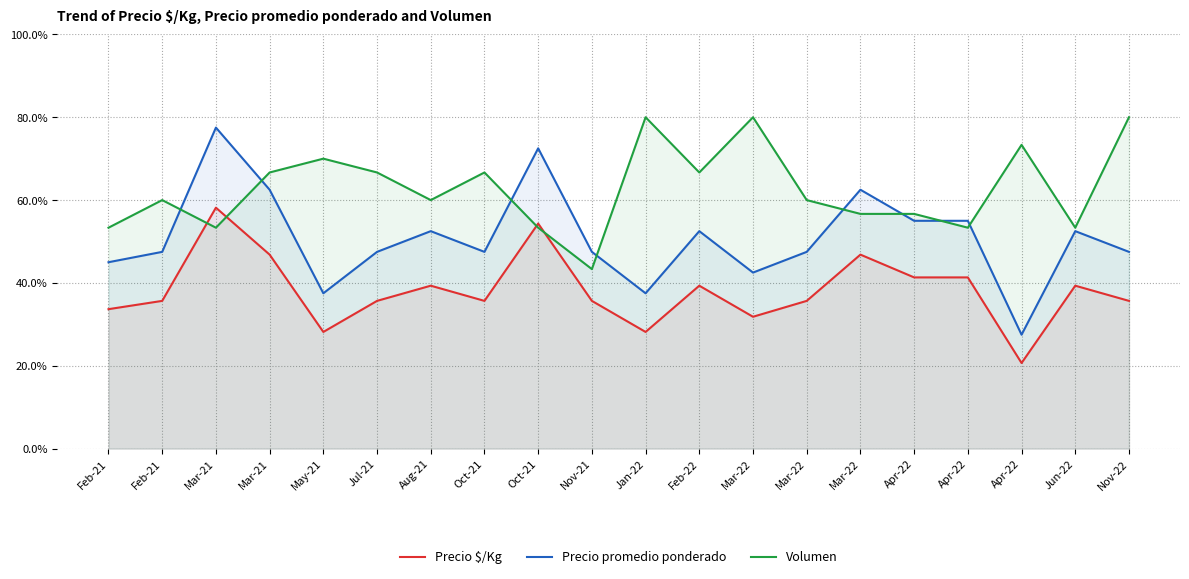

True or false: Volumen and Precio promedio ponderado cross at least once.

True